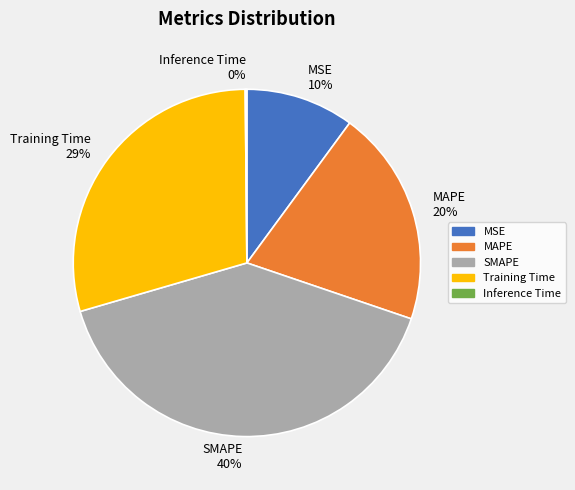

Between MSE 10% and MAPE 20%, which is larger?

MAPE 20%